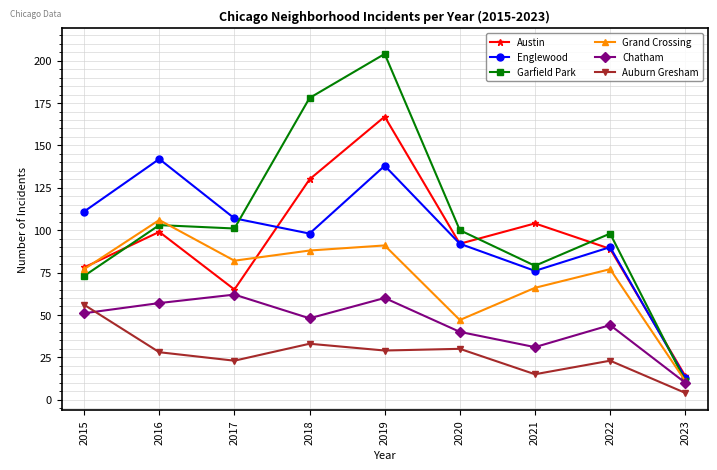

What is the difference between the second highest and second lowest values in the Grand Crossing series?

44